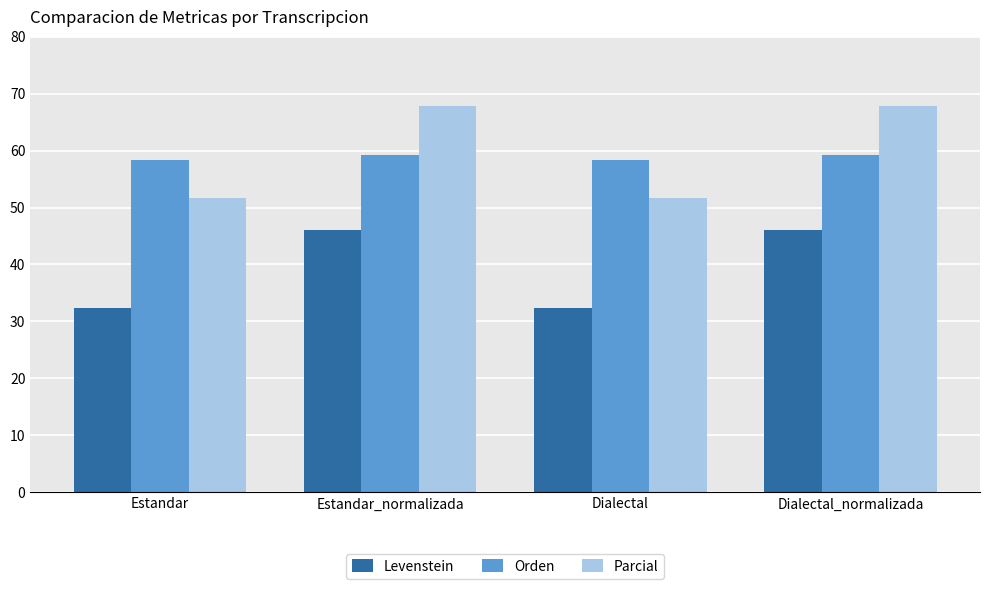

What is the label of the 4th bar from the left?

Dialectal_normalizada